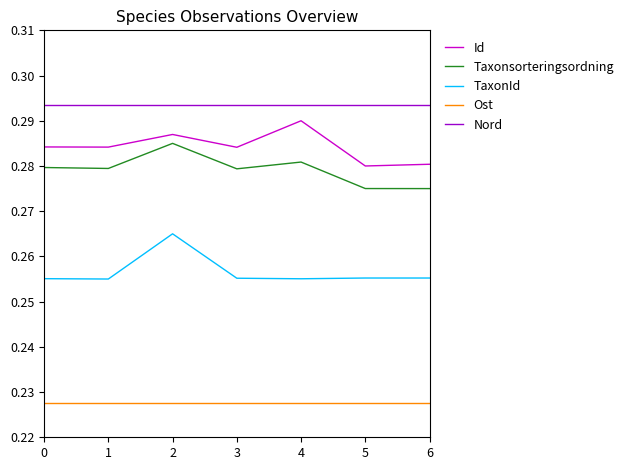

True or false: Id and TaxonId intersect in this chart.

False